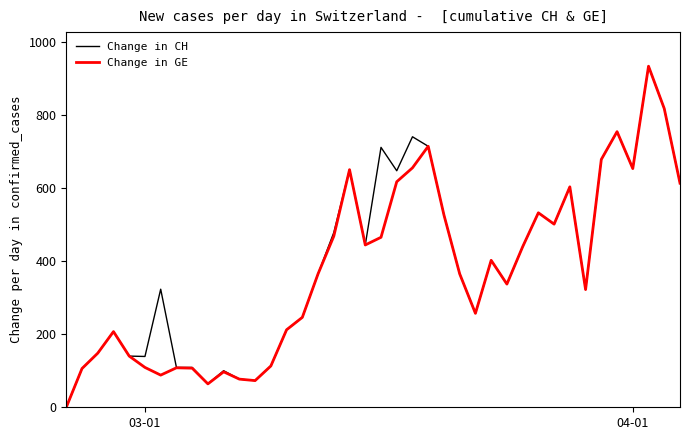

True or false: Change in CH has more than 0 points higher than both neighbors.

True